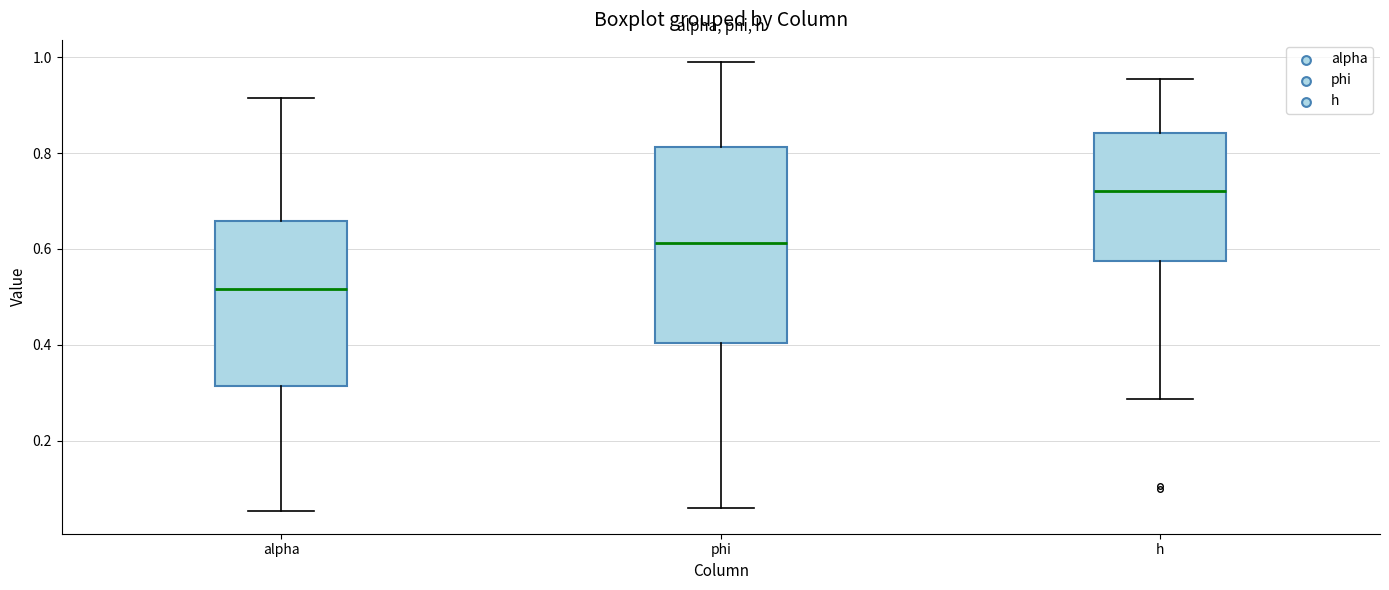

Reading left to right, transcribe this box plot: for each box, give where its median line is, the range the box spans, and where its two whiskers end, as read against the y-axis. The values are not printed on the chart, so give them approximately, as read against the axis.

alpha: median 0.52, box 0.32 to 0.66, whiskers 0.06 to 0.92
phi: median 0.62, box 0.40 to 0.82, whiskers 0.06 to 0.98
h: median 0.72, box 0.58 to 0.84, whiskers 0.28 to 0.96